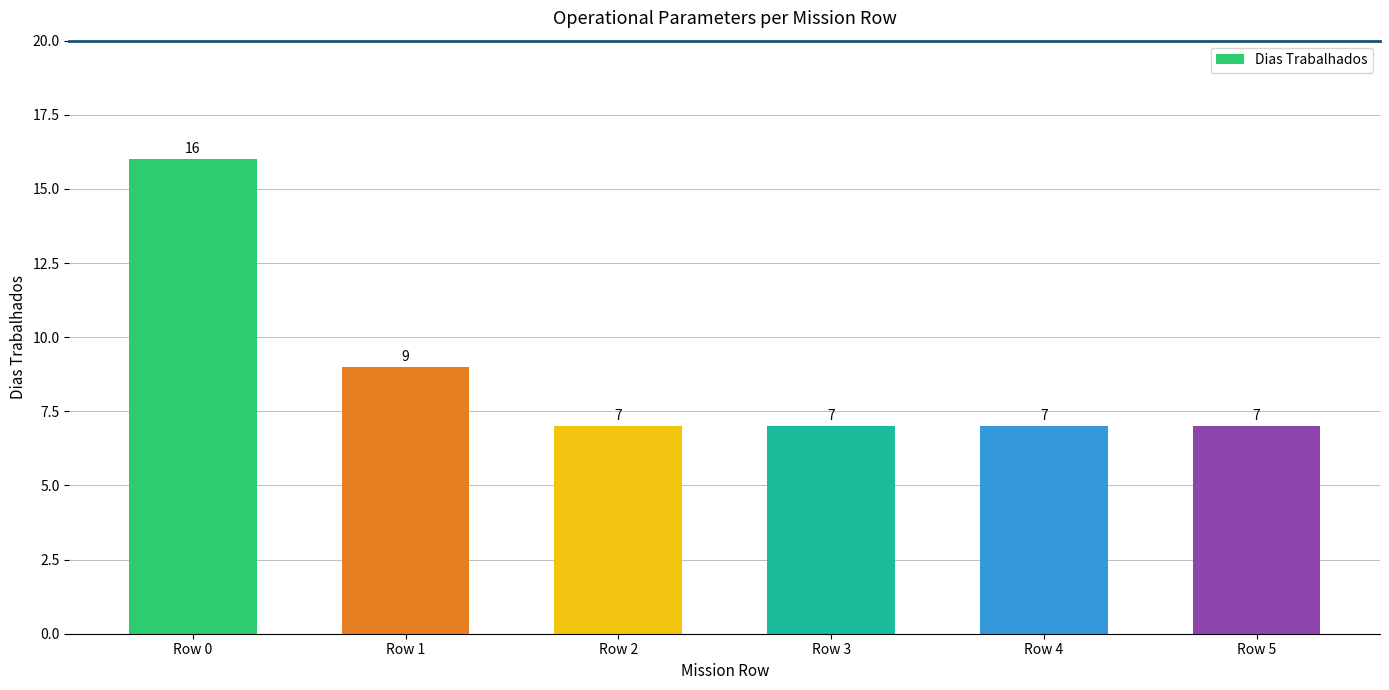

What is the sum of all values?

53